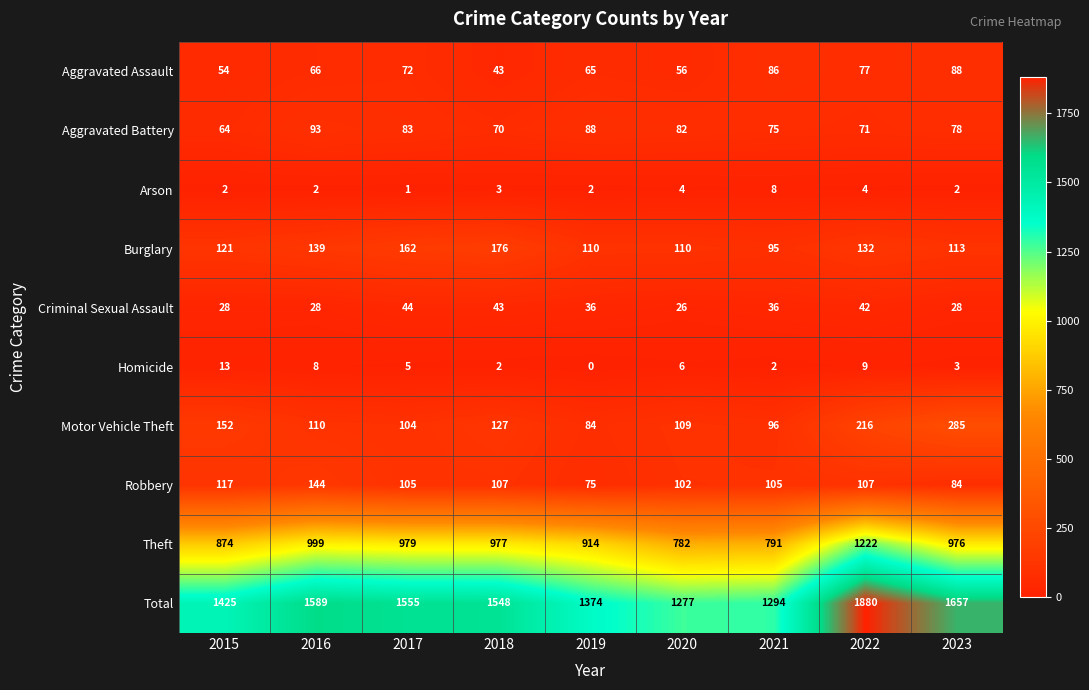

What is the average value of the Motor Vehicle Theft series?

143